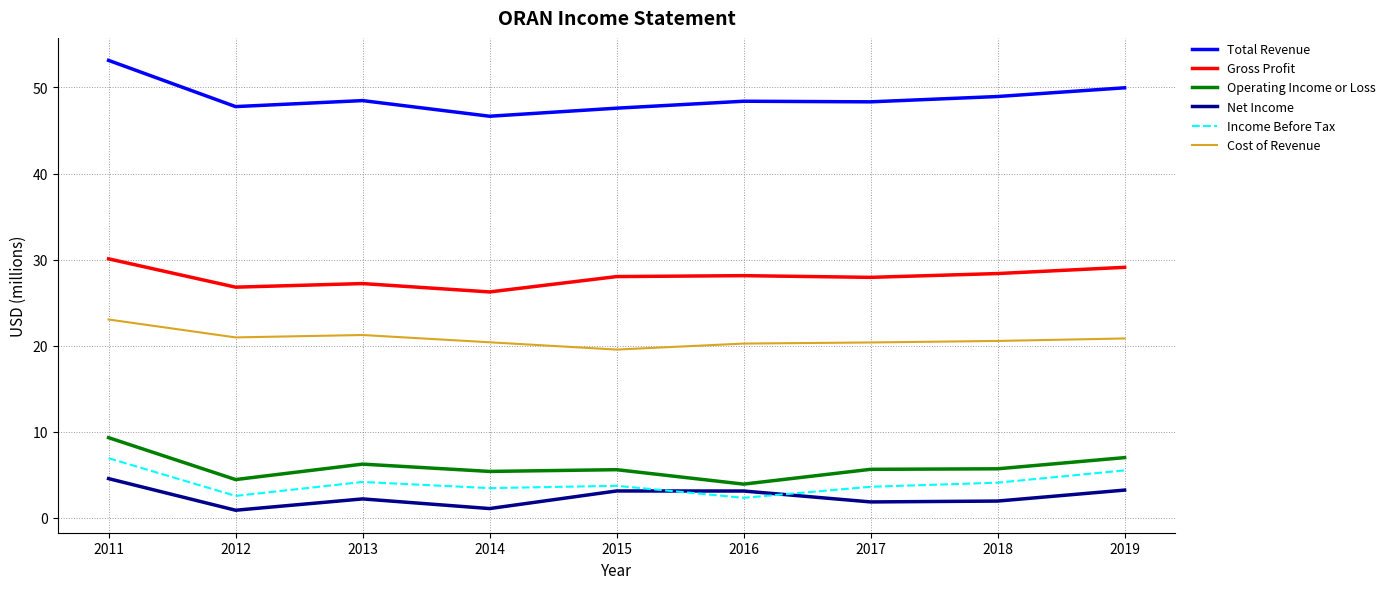

Is it true that Total Revenue equals 22.0 at 2018?

False